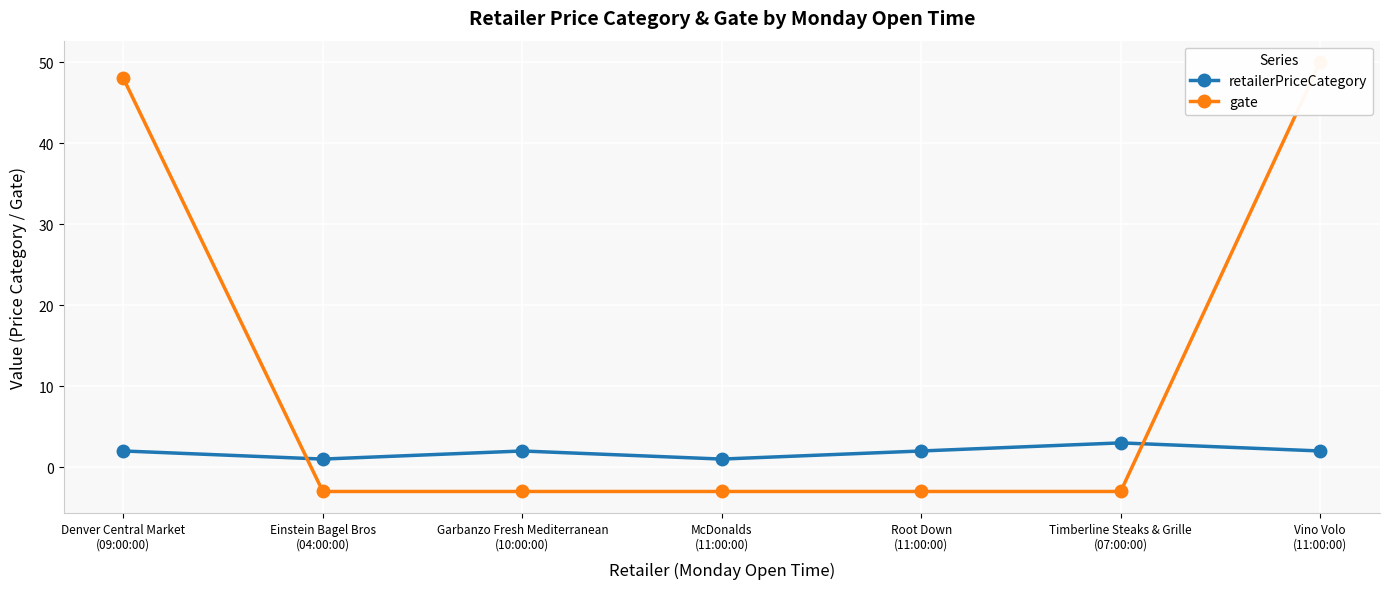

What is the value of the gate point at the 7th from the left?

50